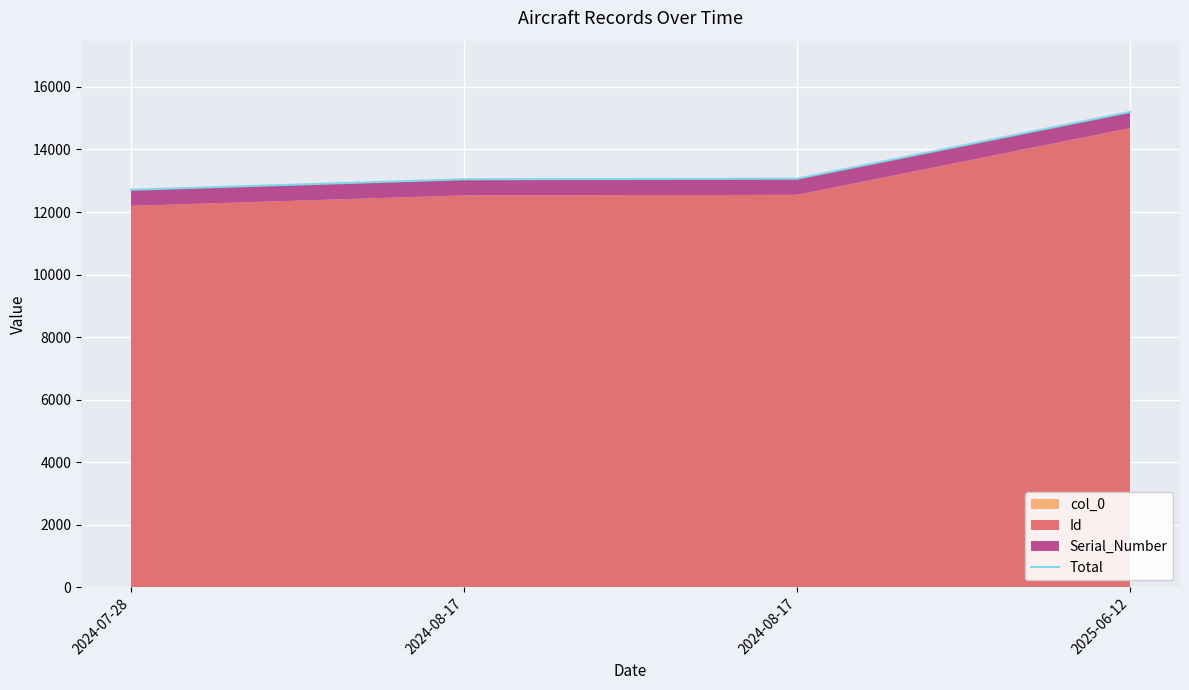

List the labels in order of value, largest first.

2025-06-12, 2024-08-17, 2024-08-17, 2024-07-28